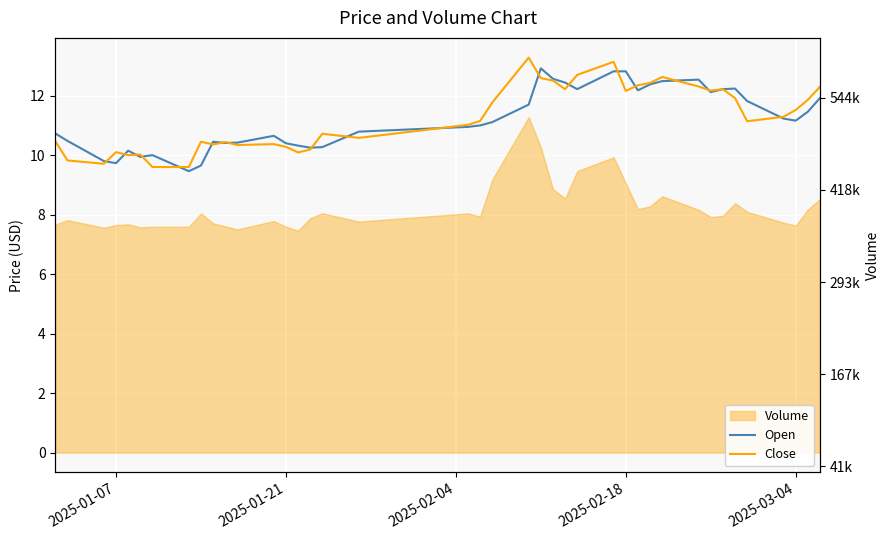

Read the Open value at 2025-01-21.

10.5